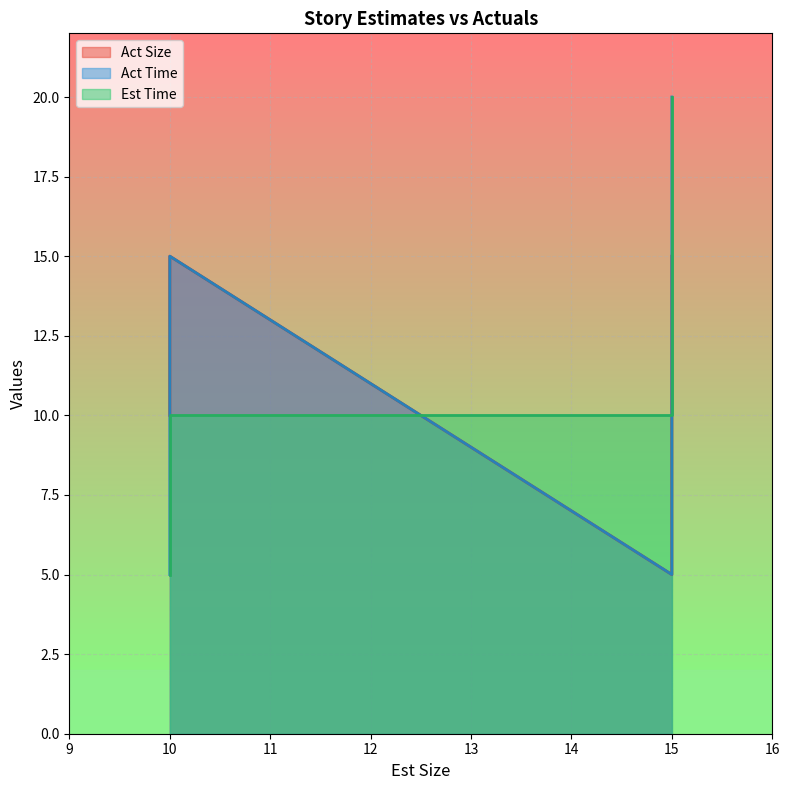

What is the difference between the maximum and minimum values in the Act Size series?

10